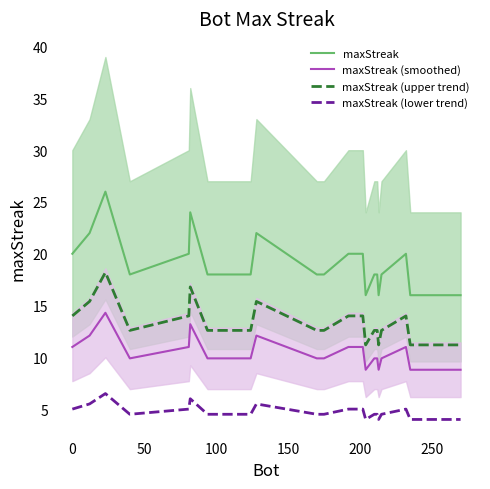

True or false: maxStreak (smoothed) and maxStreak cross at least once.

False